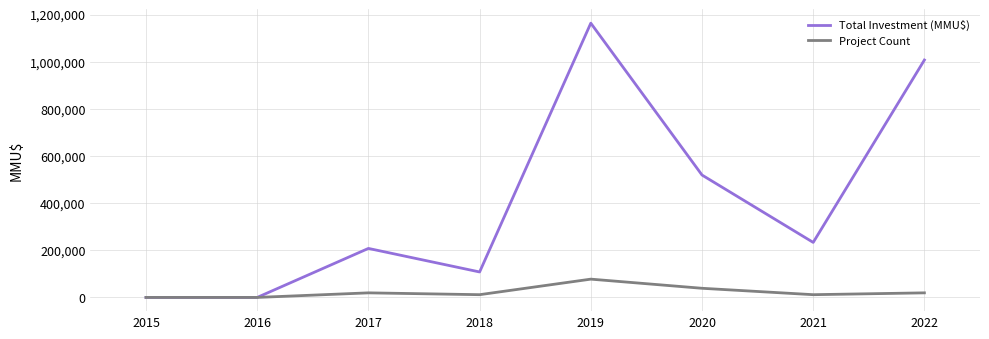

At which category is the sum across all series the highest?

2019